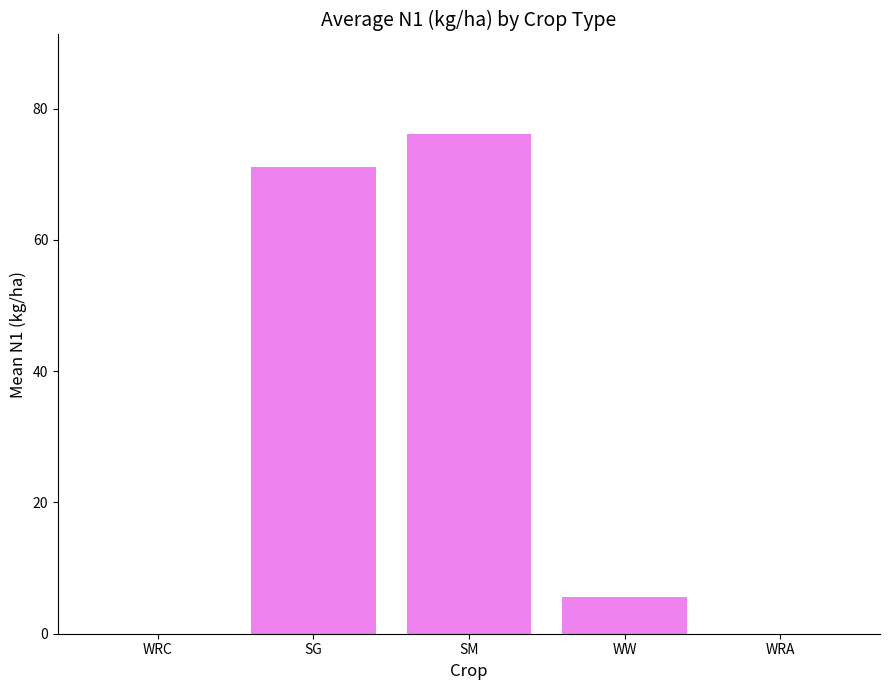

Is it true that the value at WW is 5.5?

True